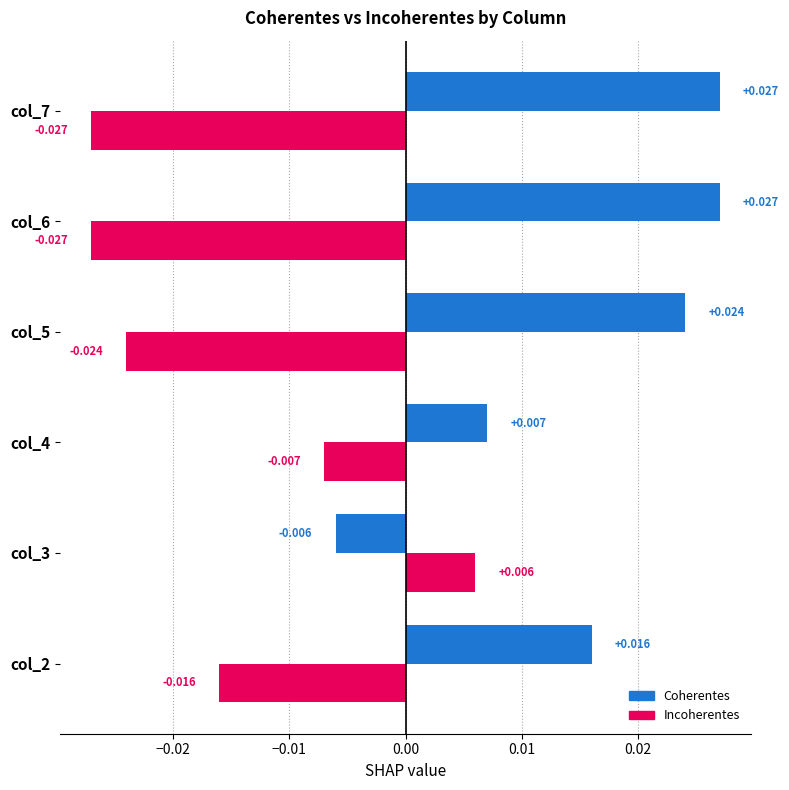

What are all the series names shown in the legend?

Coherentes, Incoherentes